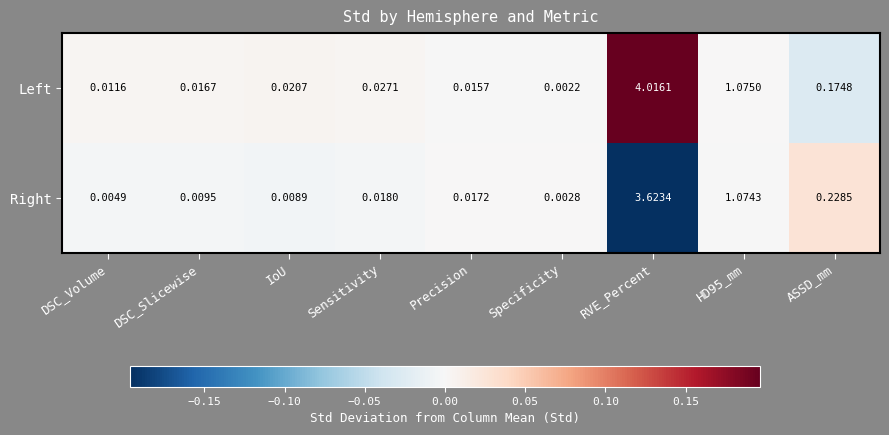

At how many categories does at least one series exceed 0?

9